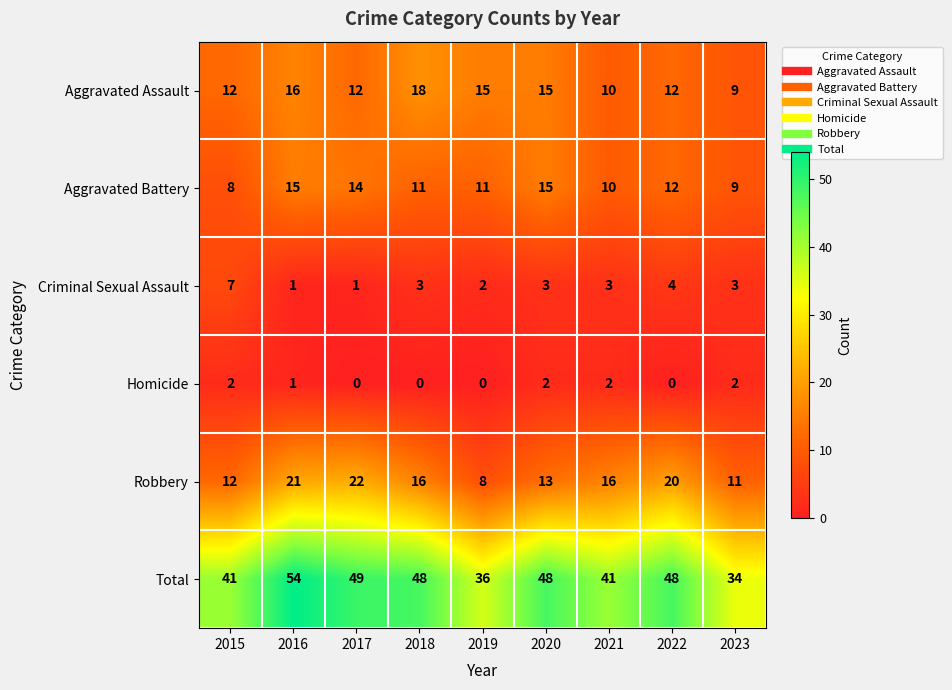

Count the number of data series in this chart.

6